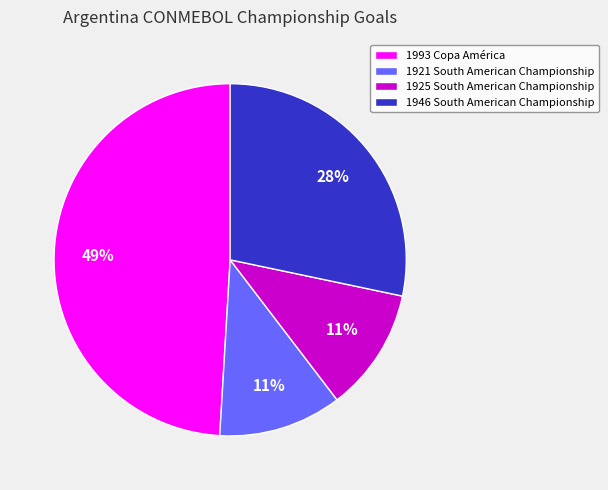

To the nearest percent, what is the difference between the largest and smallest slice percentages?

38%